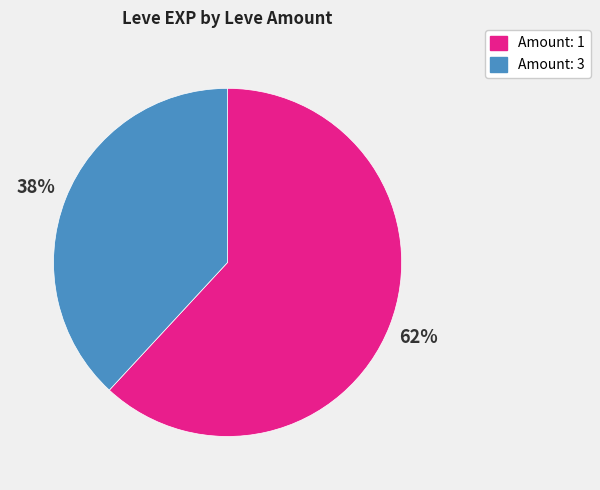

To the nearest percent, what is the difference between the largest and smallest slice percentages?

24%